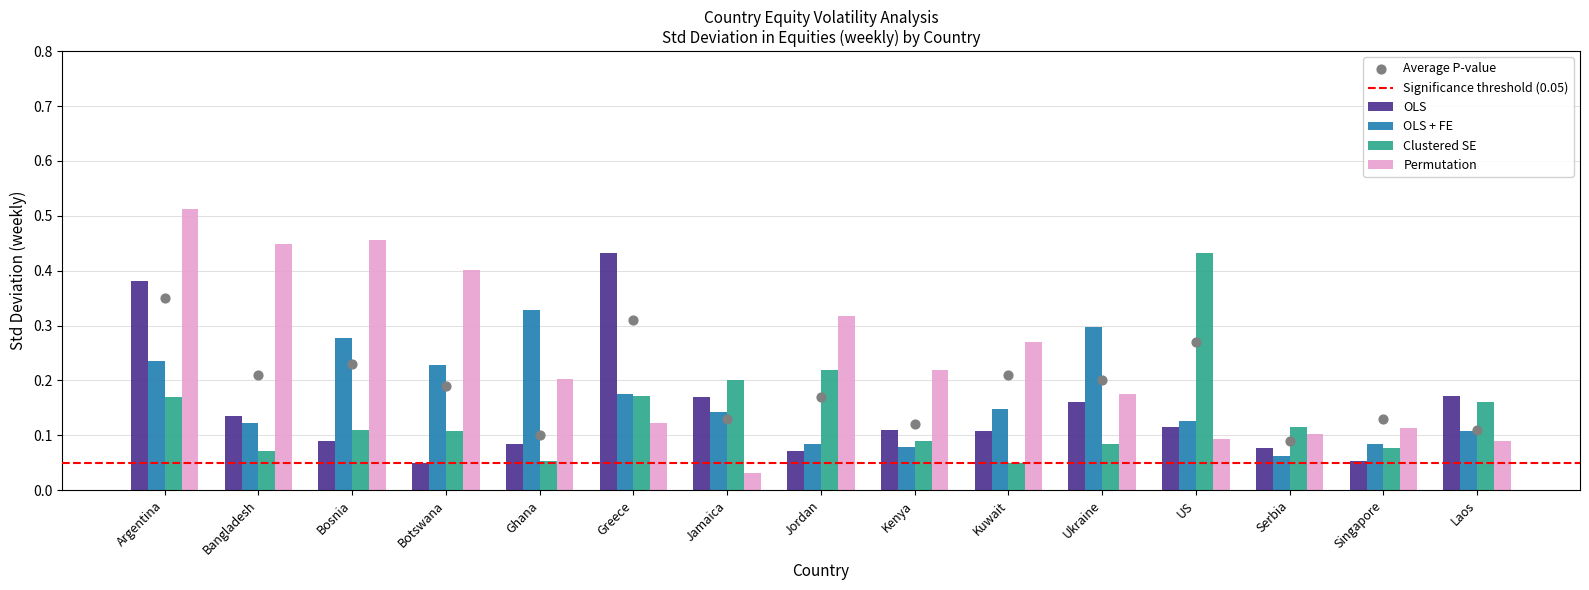

At how many categories does at least one series exceed 0?

15